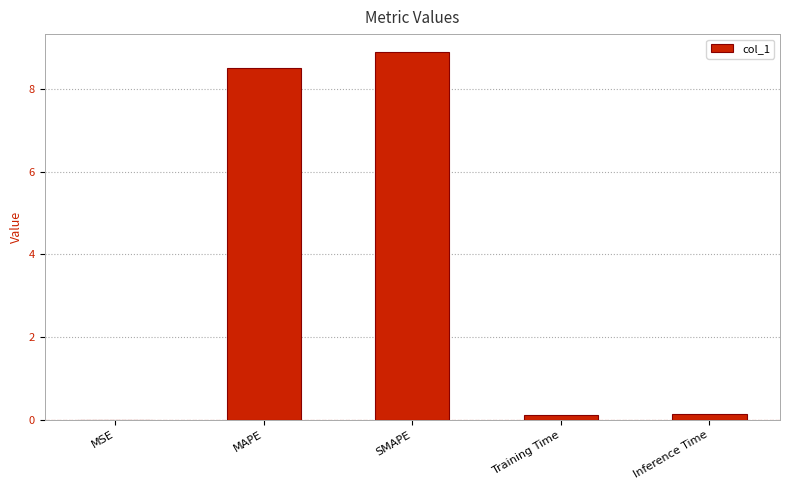

What is the sum of all values?

17.6